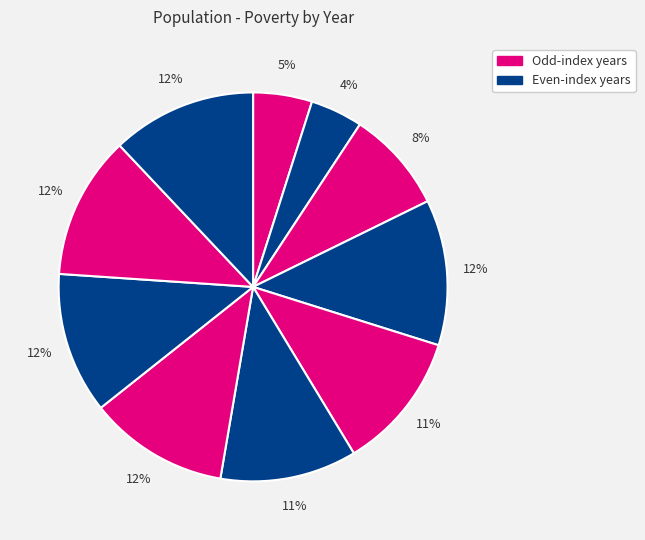

How many segments does this pie chart have?

10